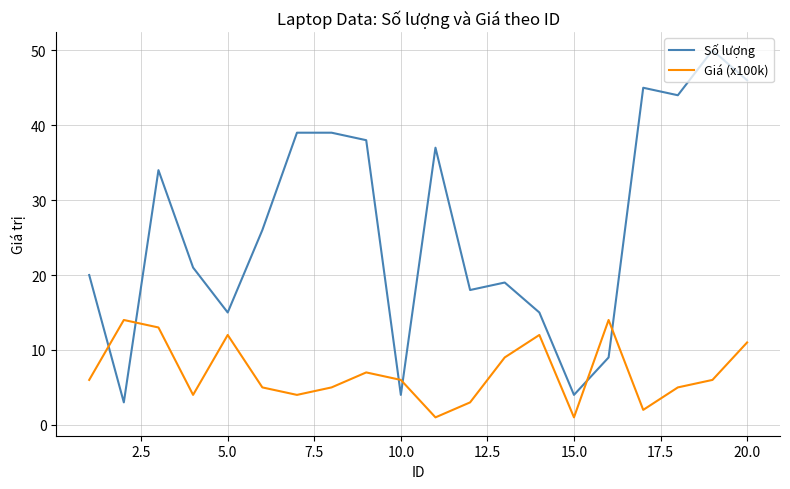

What are all the series names shown in the legend?

Số lượng, Giá (x100k)